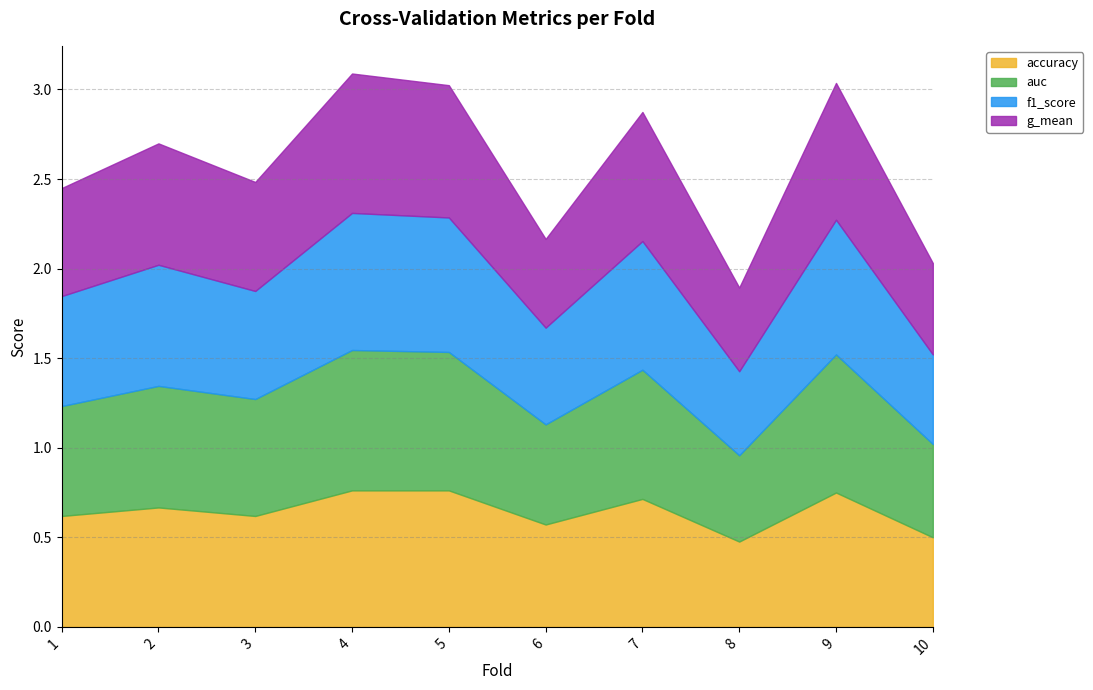

Rank the series at 9 from highest to lowest value.

auc, g_mean, f1_score, accuracy